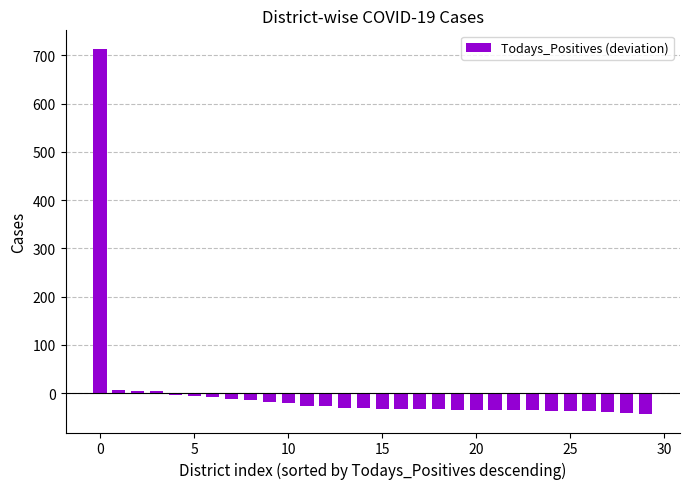

How many bars are there in total?

30